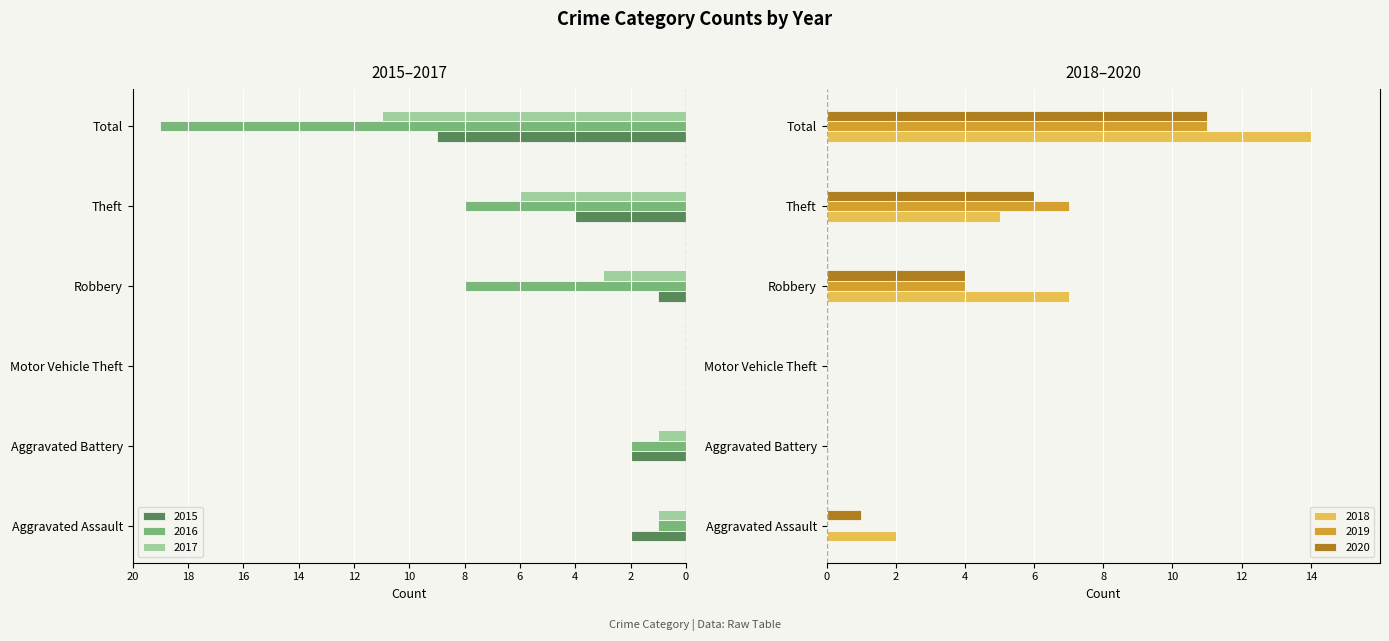

Reading left to right, list all the values displayed in this chart.

2015: -2	-2	0	-1	-4	-9
2016: -1	-2	0	-8	-8	-19
2017: -1	-1	0	-3	-6	-11
2018: 2	0	0	7	5	14
2019: 0	0	0	4	7	11
2020: 1	0	0	4	6	11